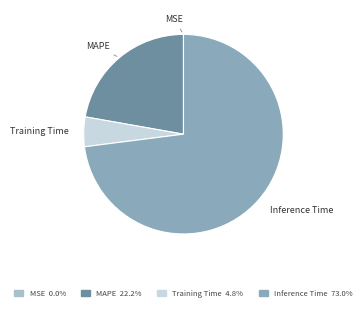

Does any single category account for the majority?

Yes